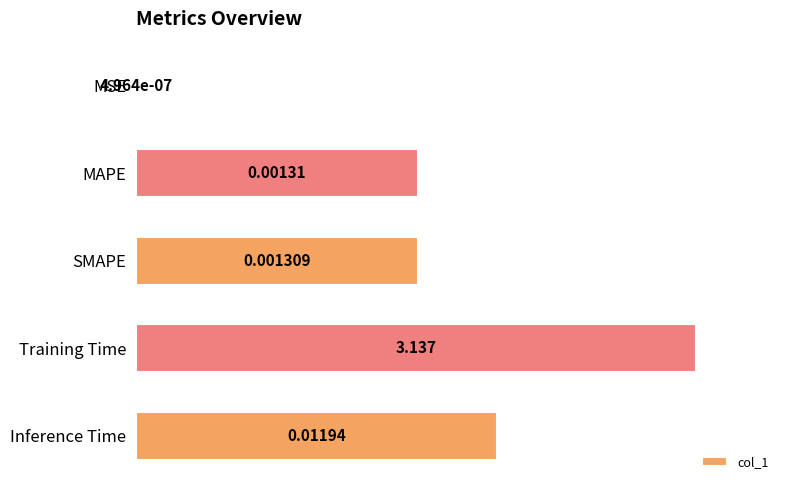

Which has a higher value, Training Time or MSE?

Training Time